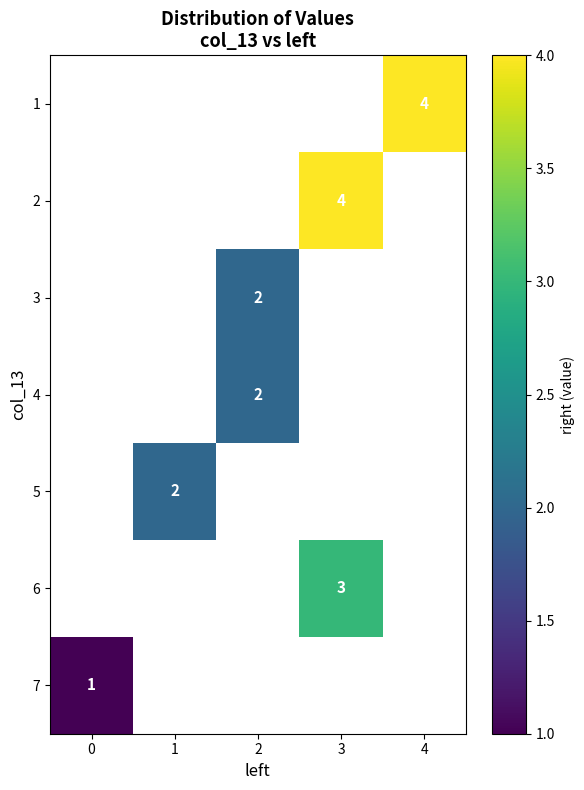

List the series in order of their peak value, highest first.

1, 2, 3, 4, 5, 6, 7